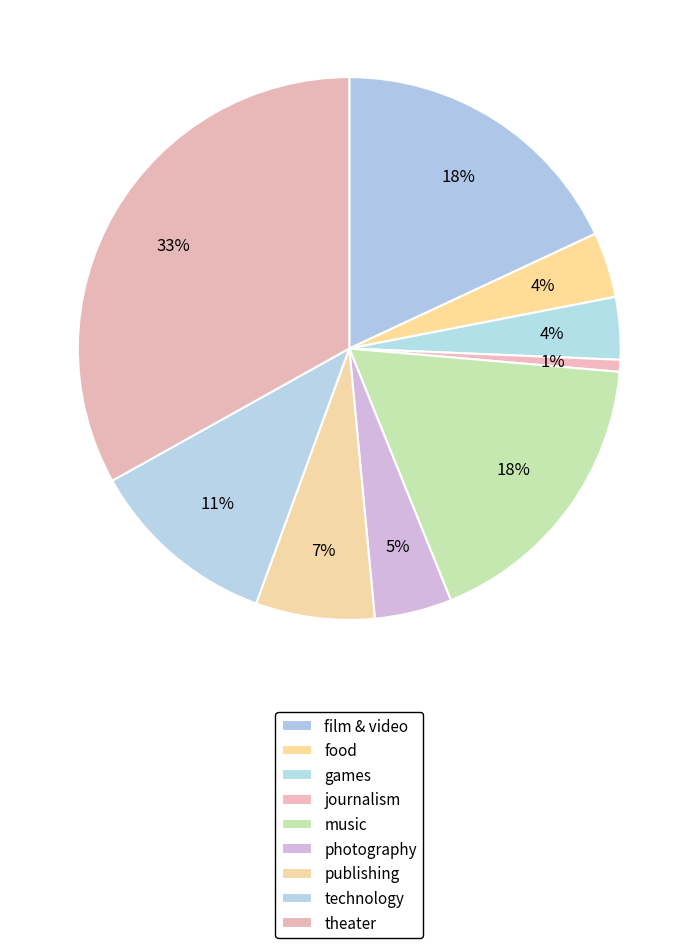

Between publishing and journalism, which is larger?

publishing